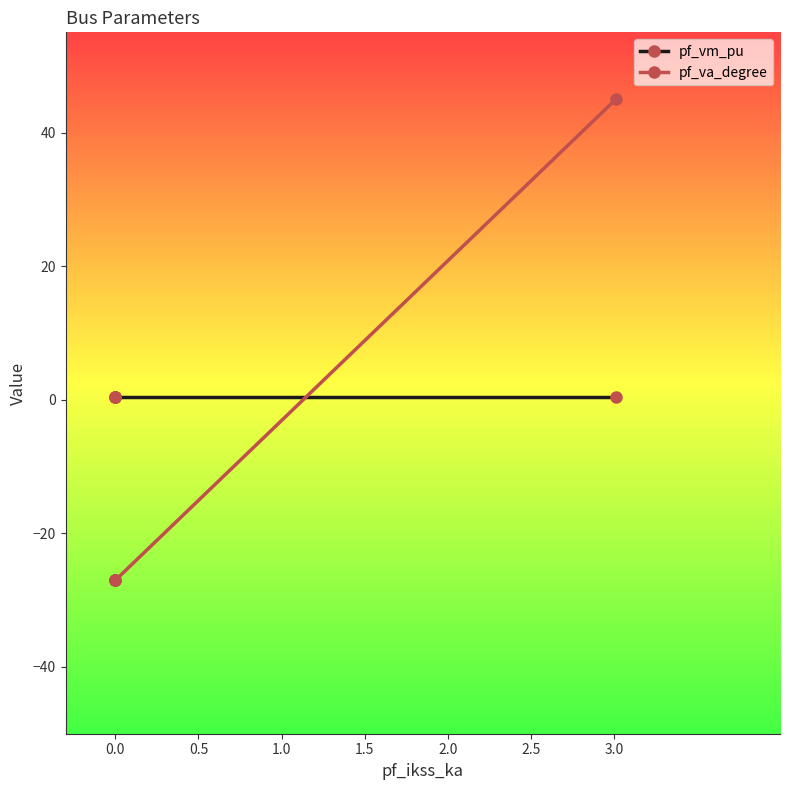

Count the number of data series in this chart.

2